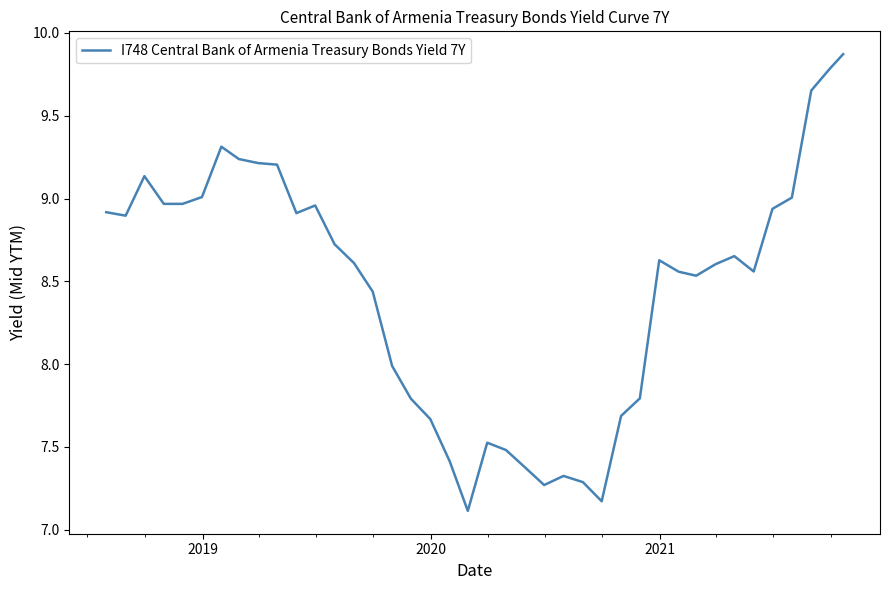

What is the maximum value shown in the chart?

9.9